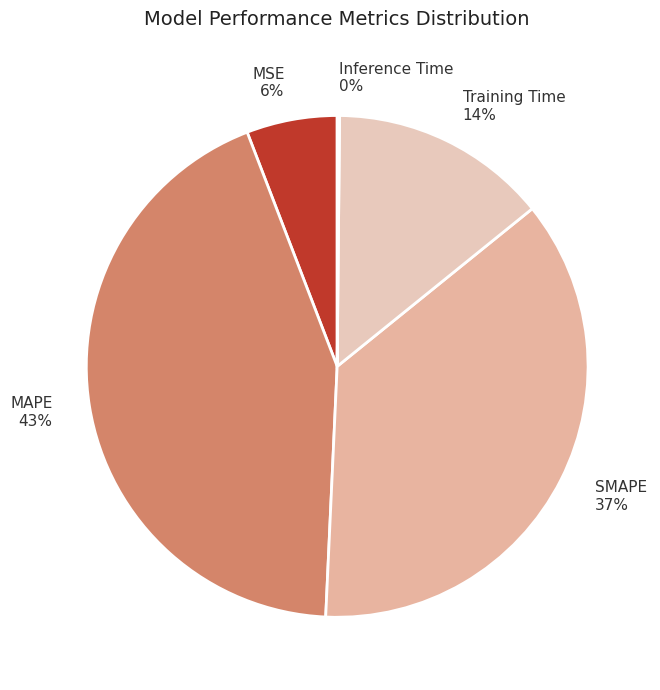

Between MSE 6% and SMAPE 37%, which is larger?

SMAPE 37%